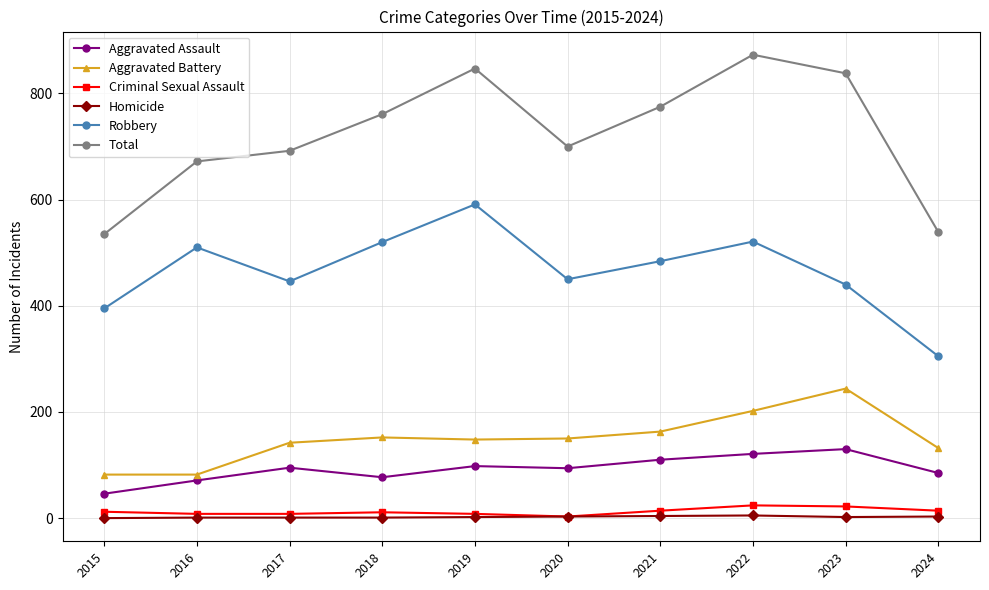

Which series has the largest total across all categories?

Total